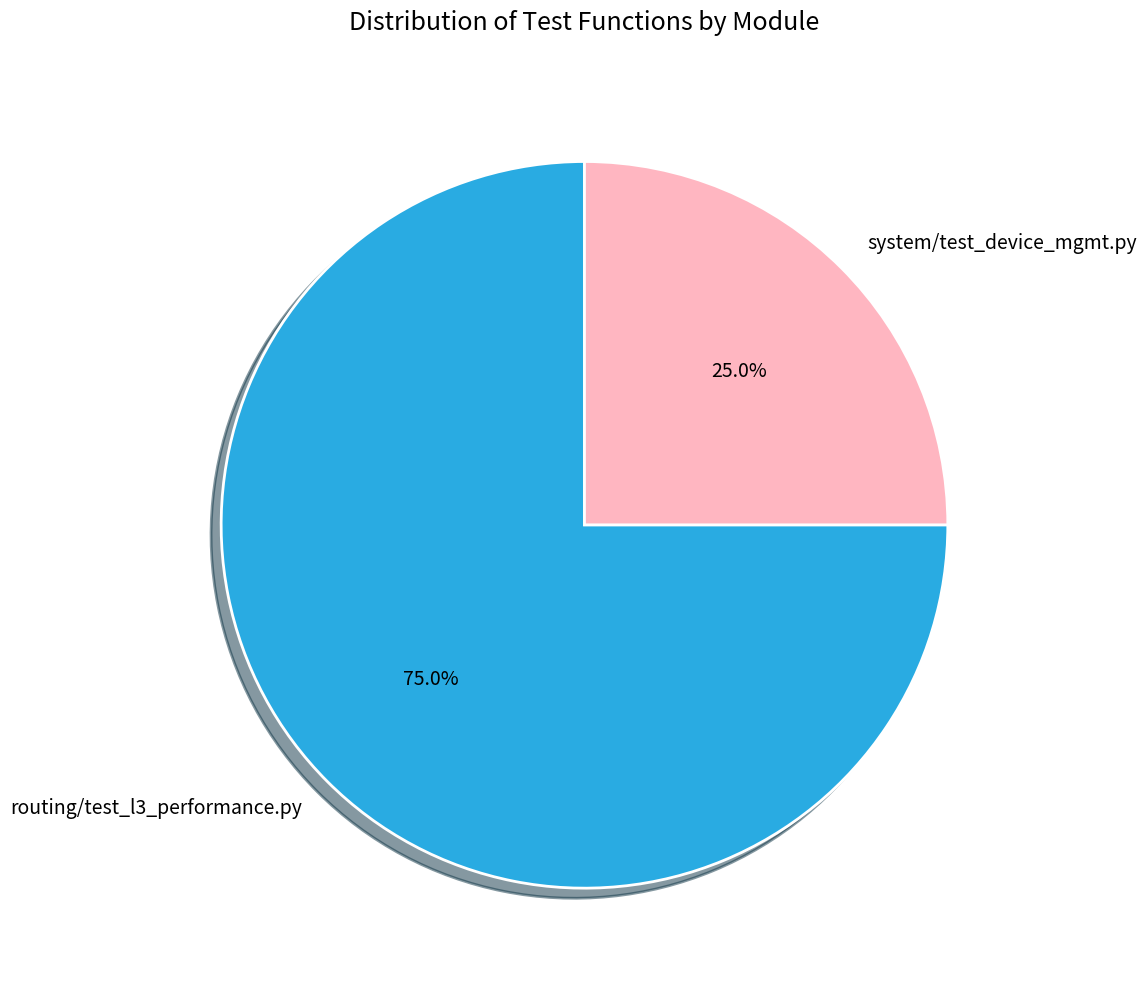

To the nearest percent, what is the difference between the largest and smallest slice percentages?

50%